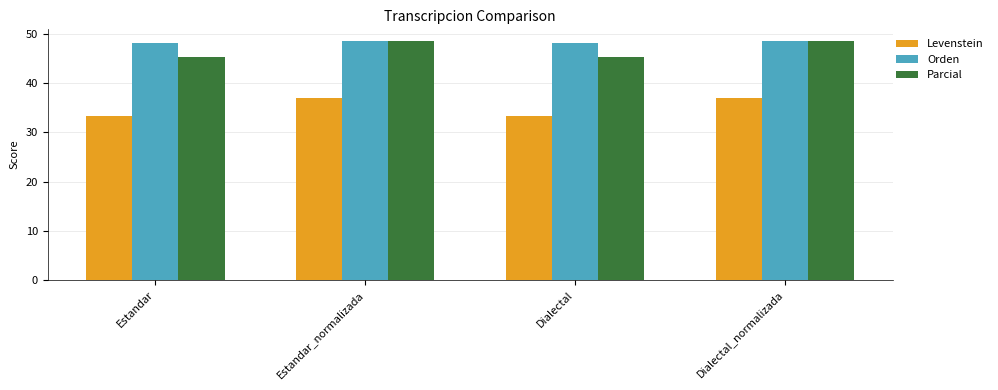

Rank the series at Dialectal from highest to lowest value.

Orden, Parcial, Levenstein